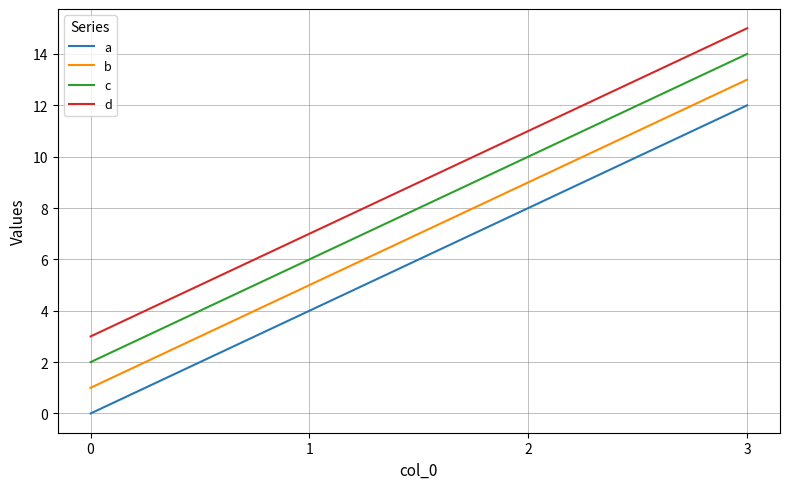

What is the difference between the maximum and minimum values in the c series?

12